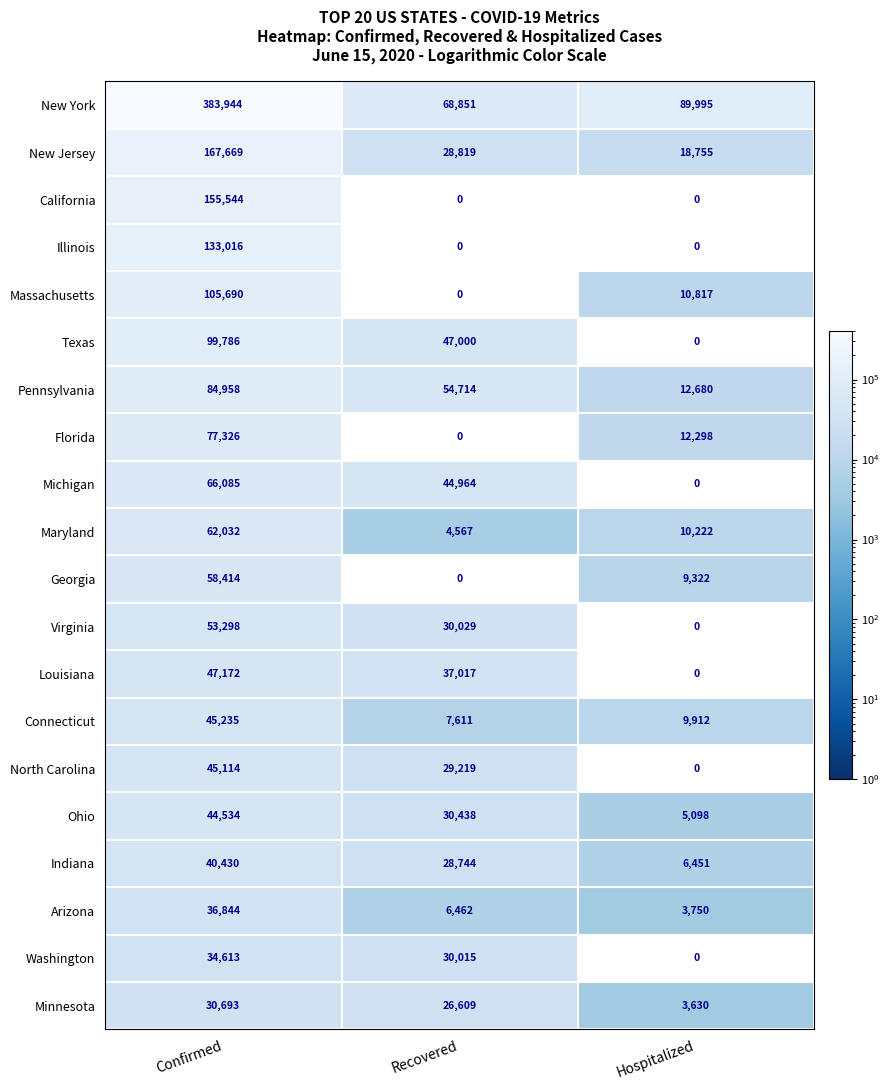

Which series has the widest spread of values?

New York